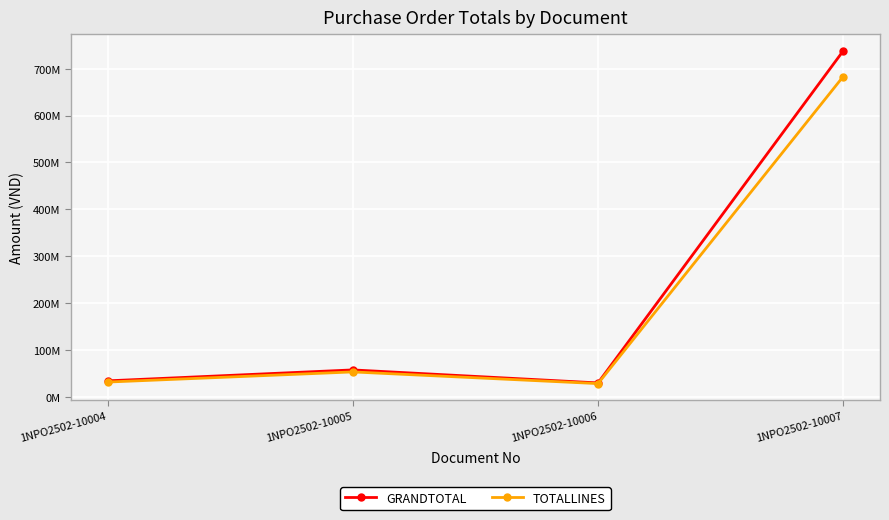

Is the value of GRANDTOTAL at 1NPO2502-10004 greater than the value of TOTALLINES at 1NPO2502-10005?

No